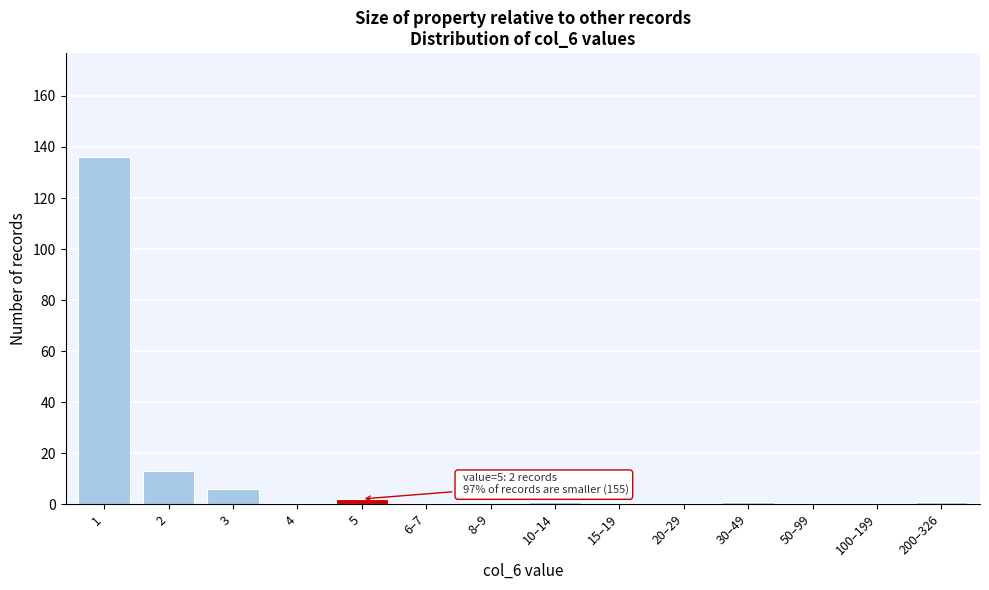

Reading left to right, list all the values displayed in this chart.

1=136	2=13	3=6	4=0	5=2	6–7=0	8–9=0	10–14=1	15–19=0	20–29=0	30–49=1	50–99=0	100–199=0	200–326=1